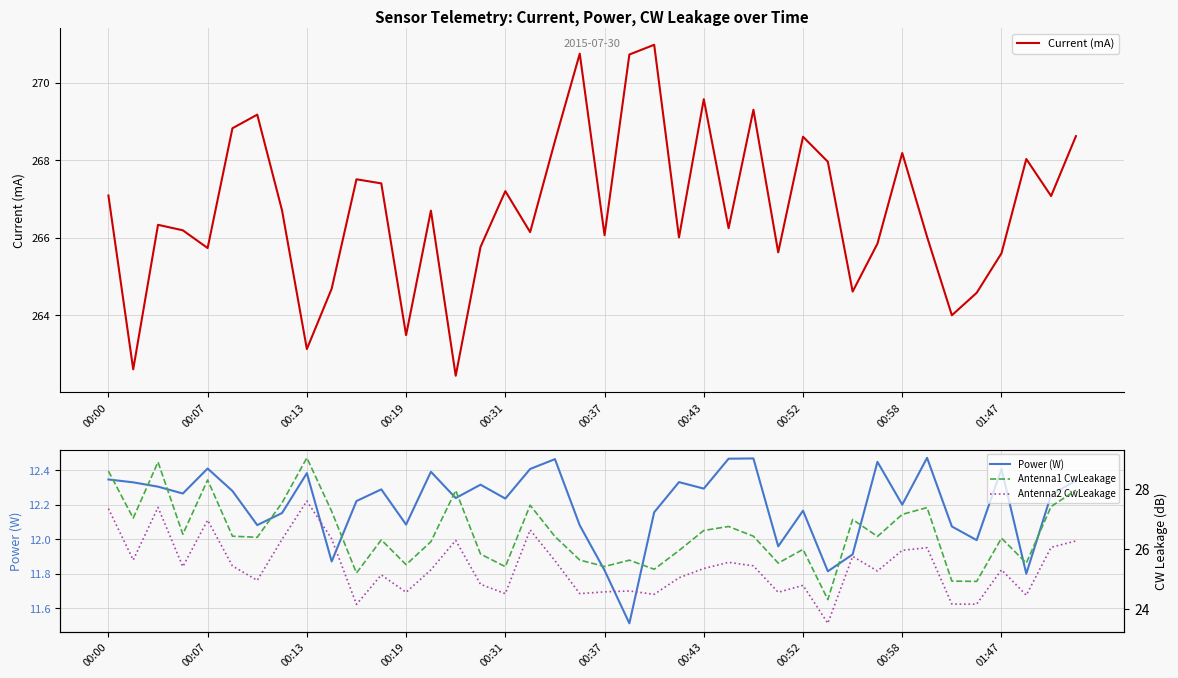

What is the maximum value for Antenna2 CwLeakage?

27.6